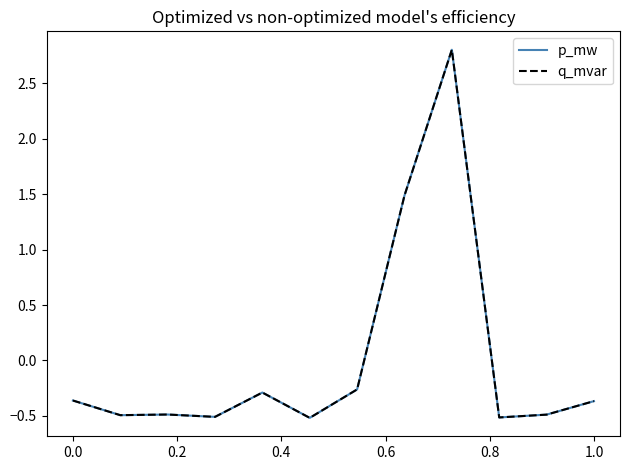

Does the chart display data point markers on the line(s)?

No